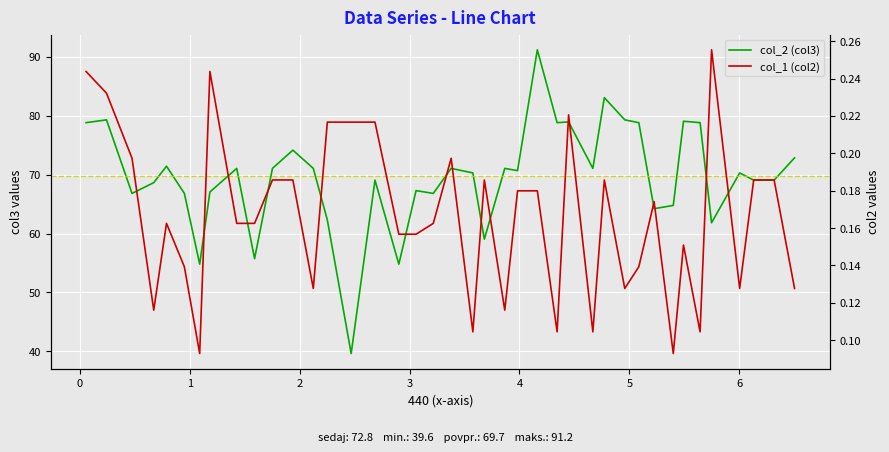

At how many categories does at least one series exceed 14?

40